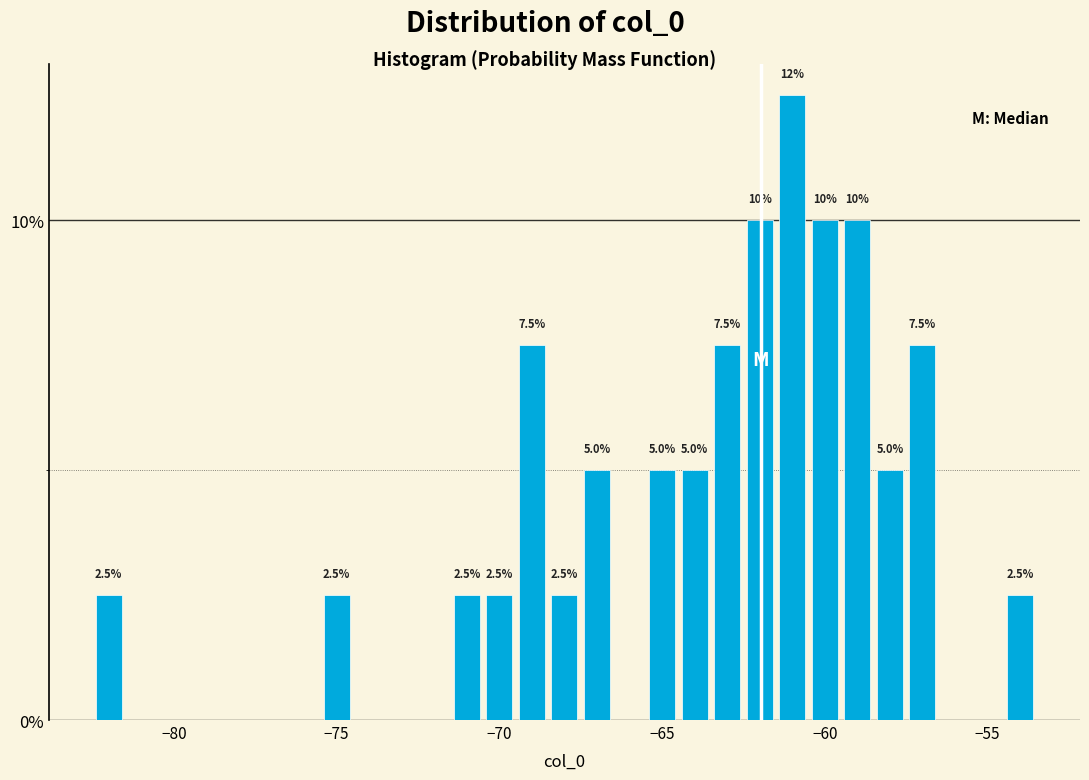

Read against the x-axis, roughly where is the centre of the tallest bar?

-61.0